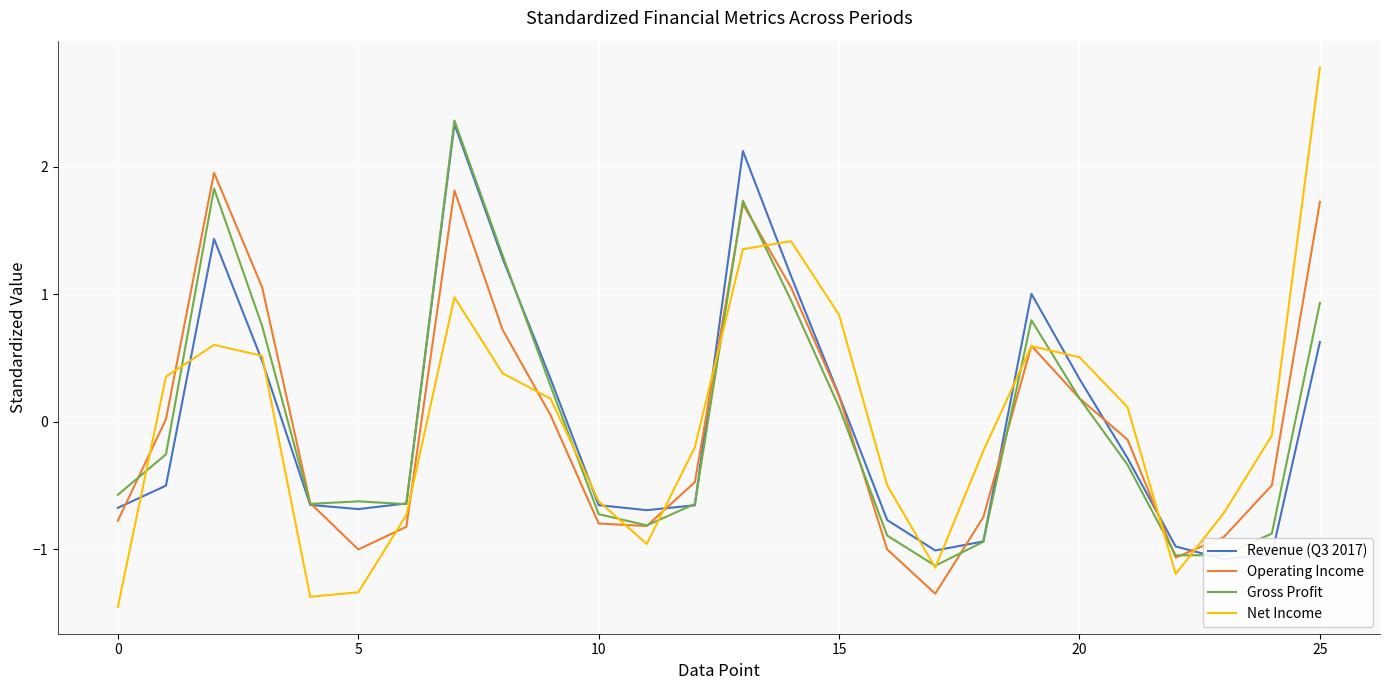

What is the spread (max minus min) of values at 19?

0.4